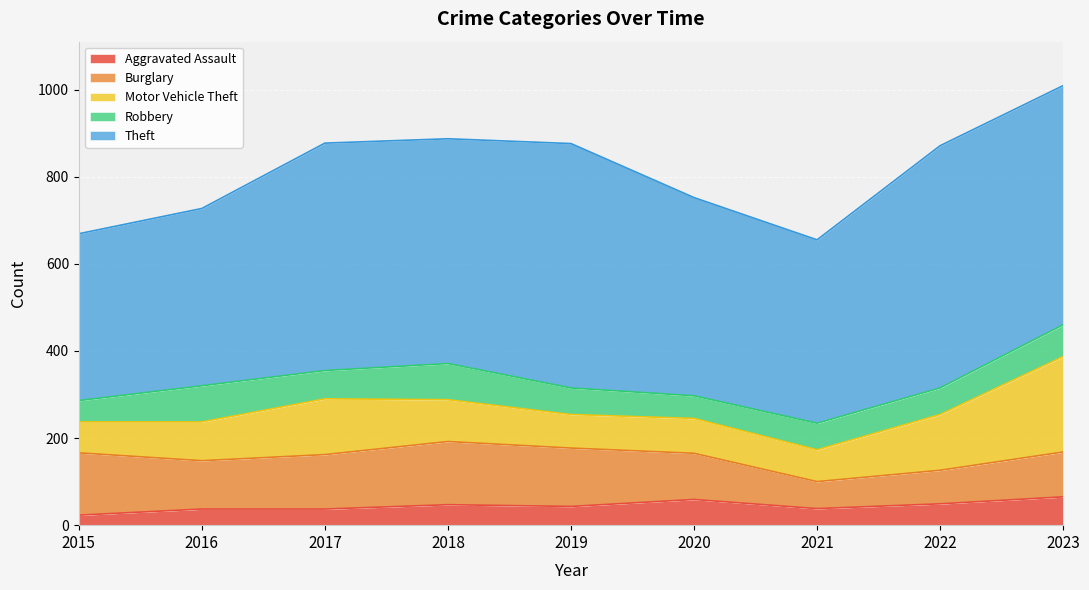

True or false: Burglary and Robbery intersect in this chart.

False